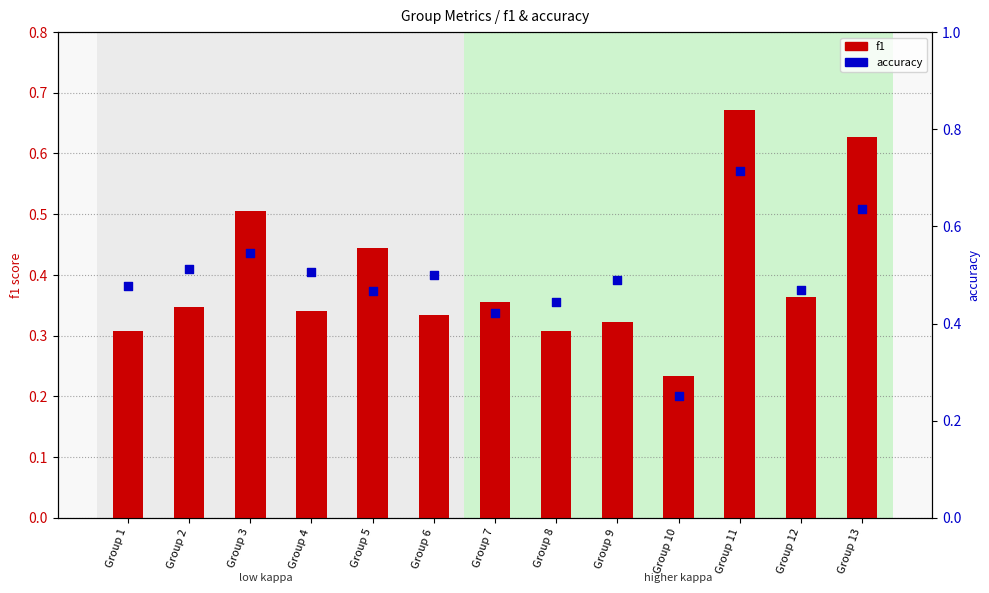

At which category is the sum across all series the highest?

Group 11